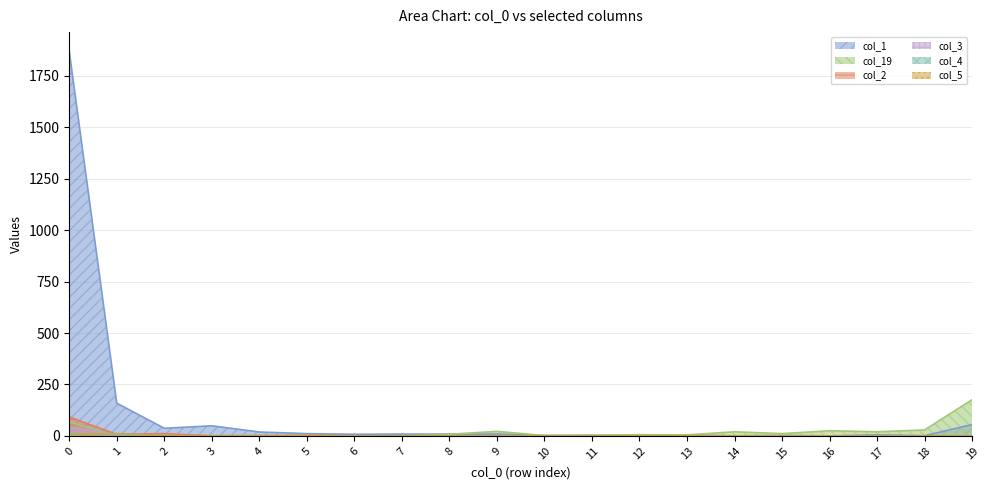

How many lines are shown in the chart?

6